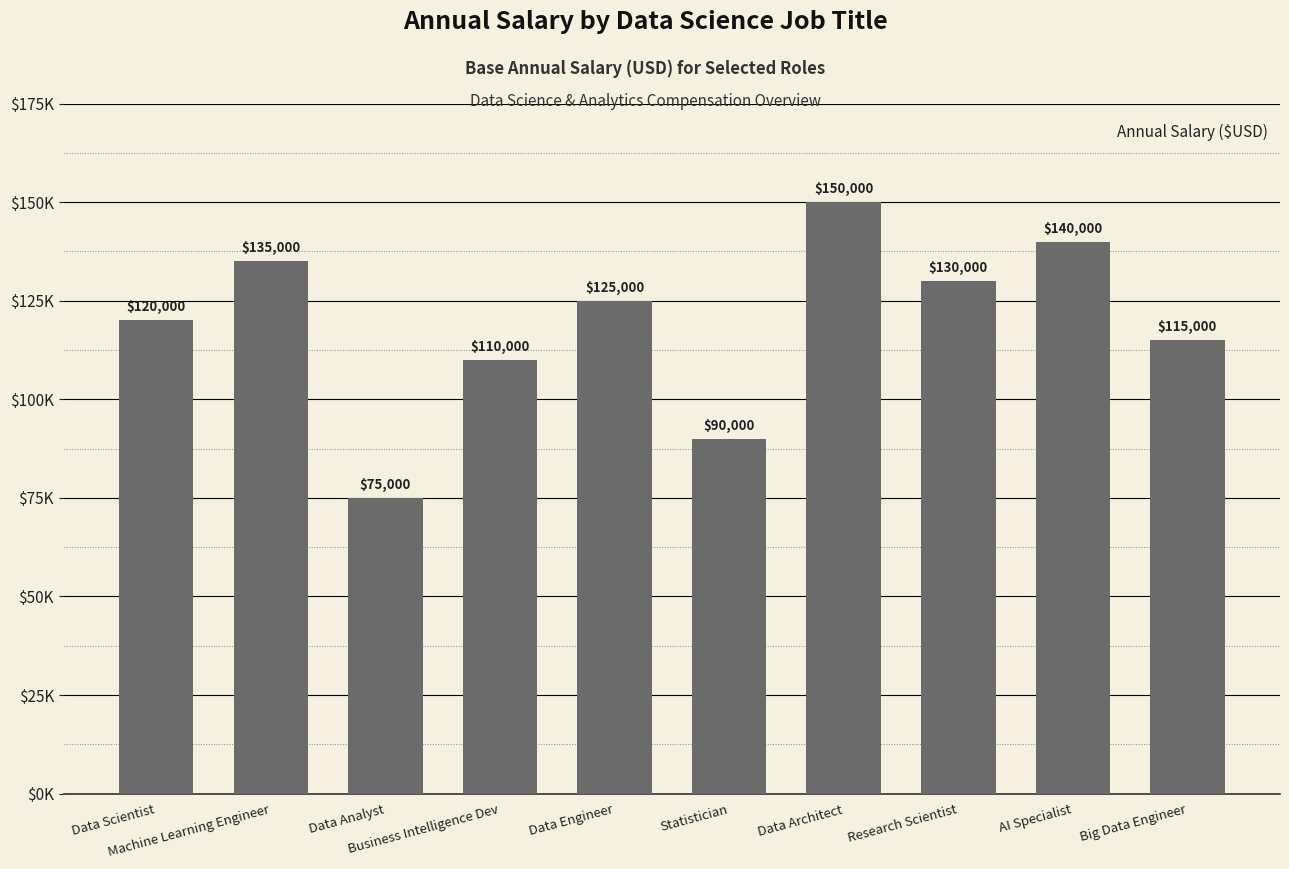

Rank the categories by value from highest to lowest.

Data Architect, AI Specialist, Machine Learning Engineer, Research Scientist, Data Engineer, Data Scientist, Big Data Engineer, Business Intelligence Dev, Statistician, Data Analyst